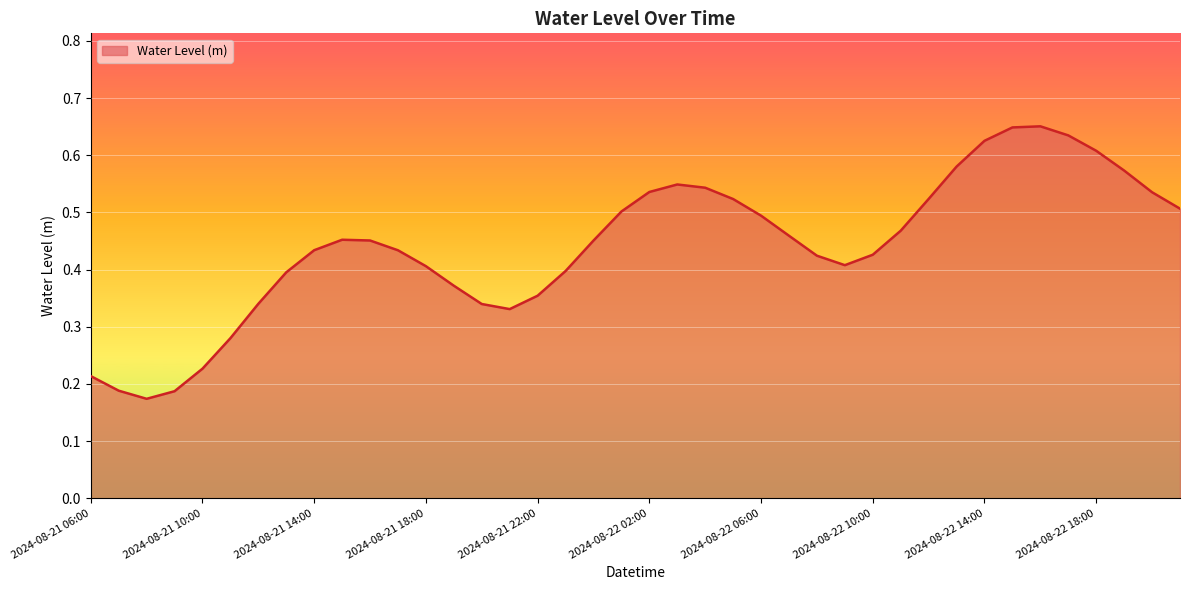

How many distinct data groups are displayed?

1